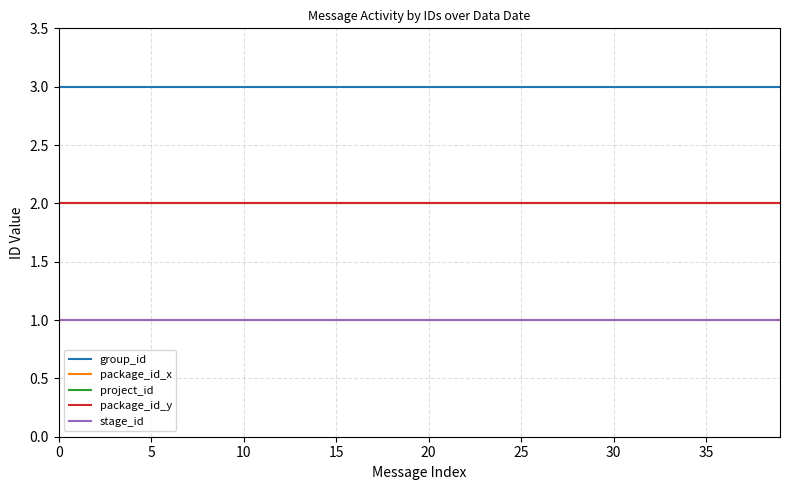

What is the sum of all package_id_x values?

40